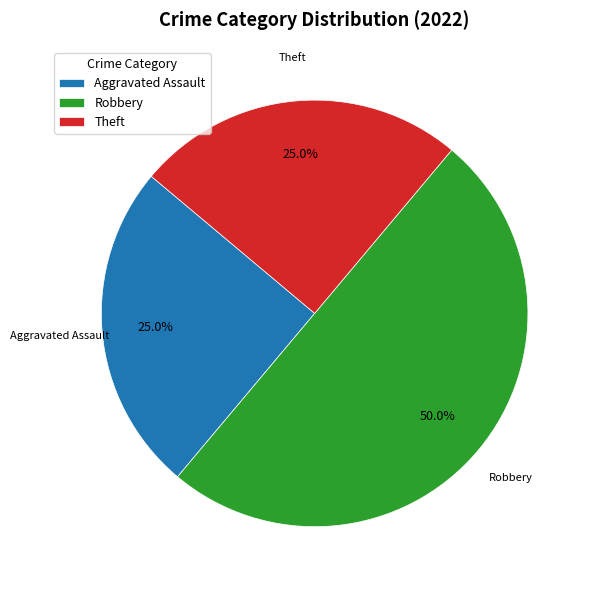

To the nearest percent, what percentage of the pie is Theft?

25%